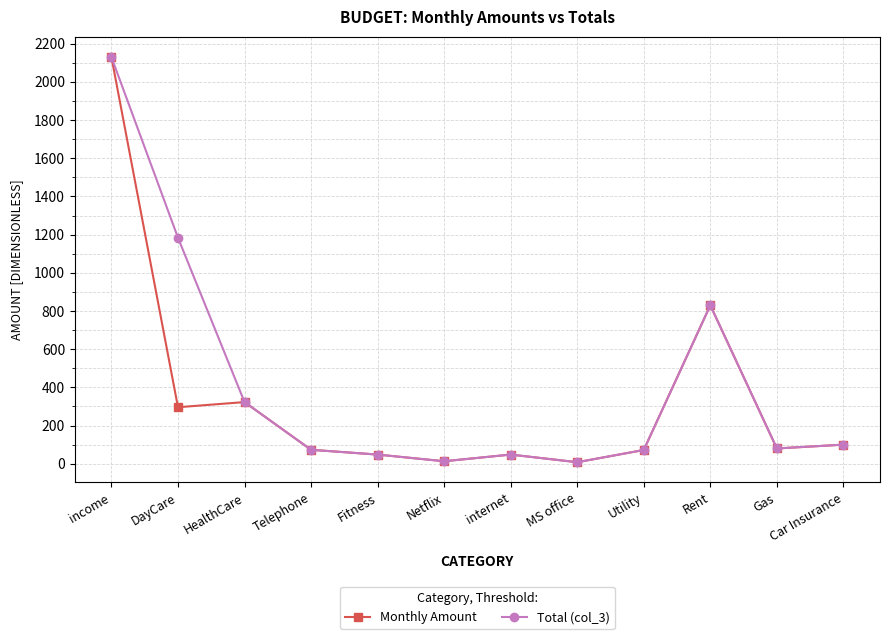

In Total (col_3), how many points are lower than both neighbors (excluding endpoints)?

3